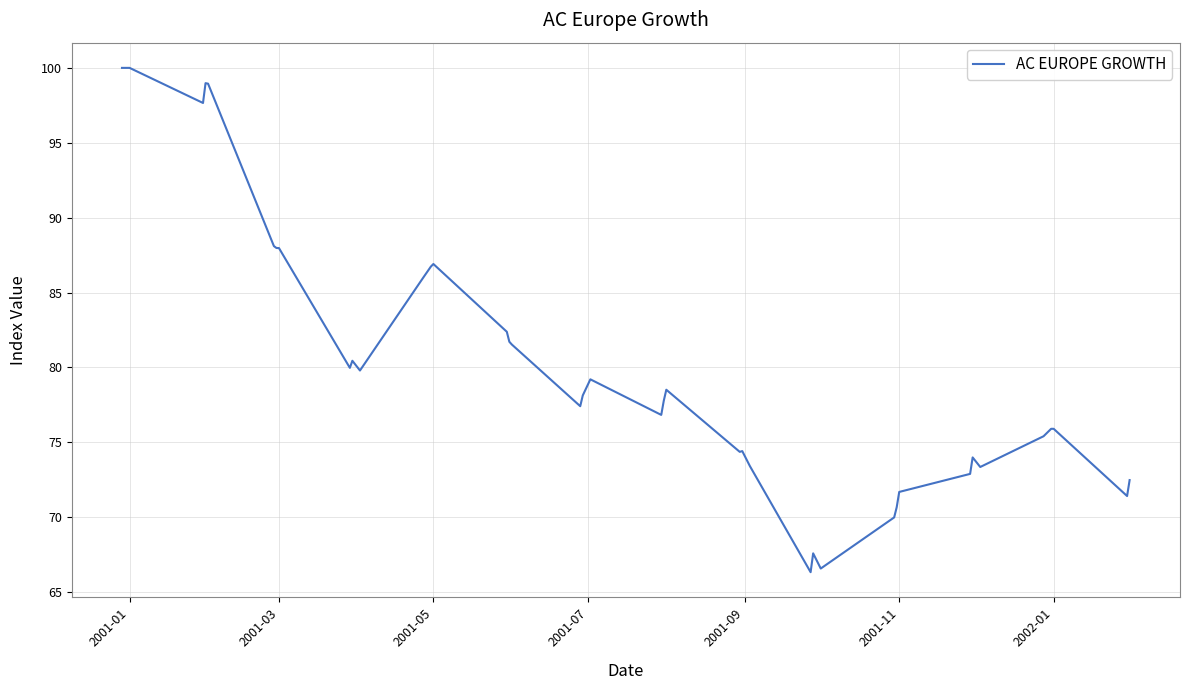

What is the greatest value displayed?

100.0